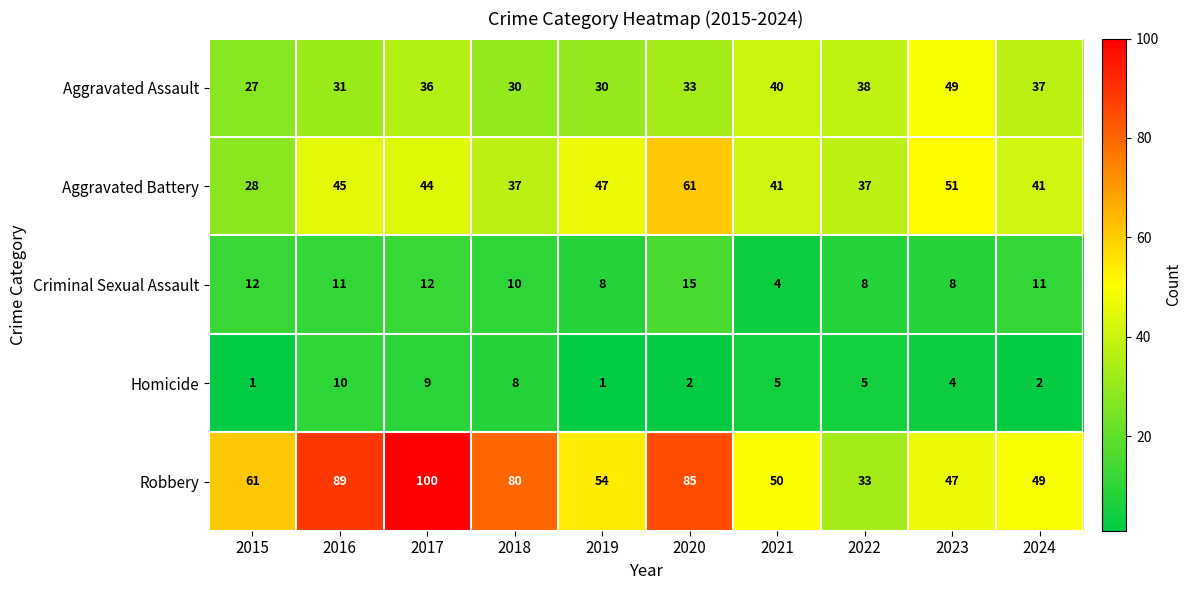

What is the difference between the maximum and second lowest values in the Aggravated Assault series?

19